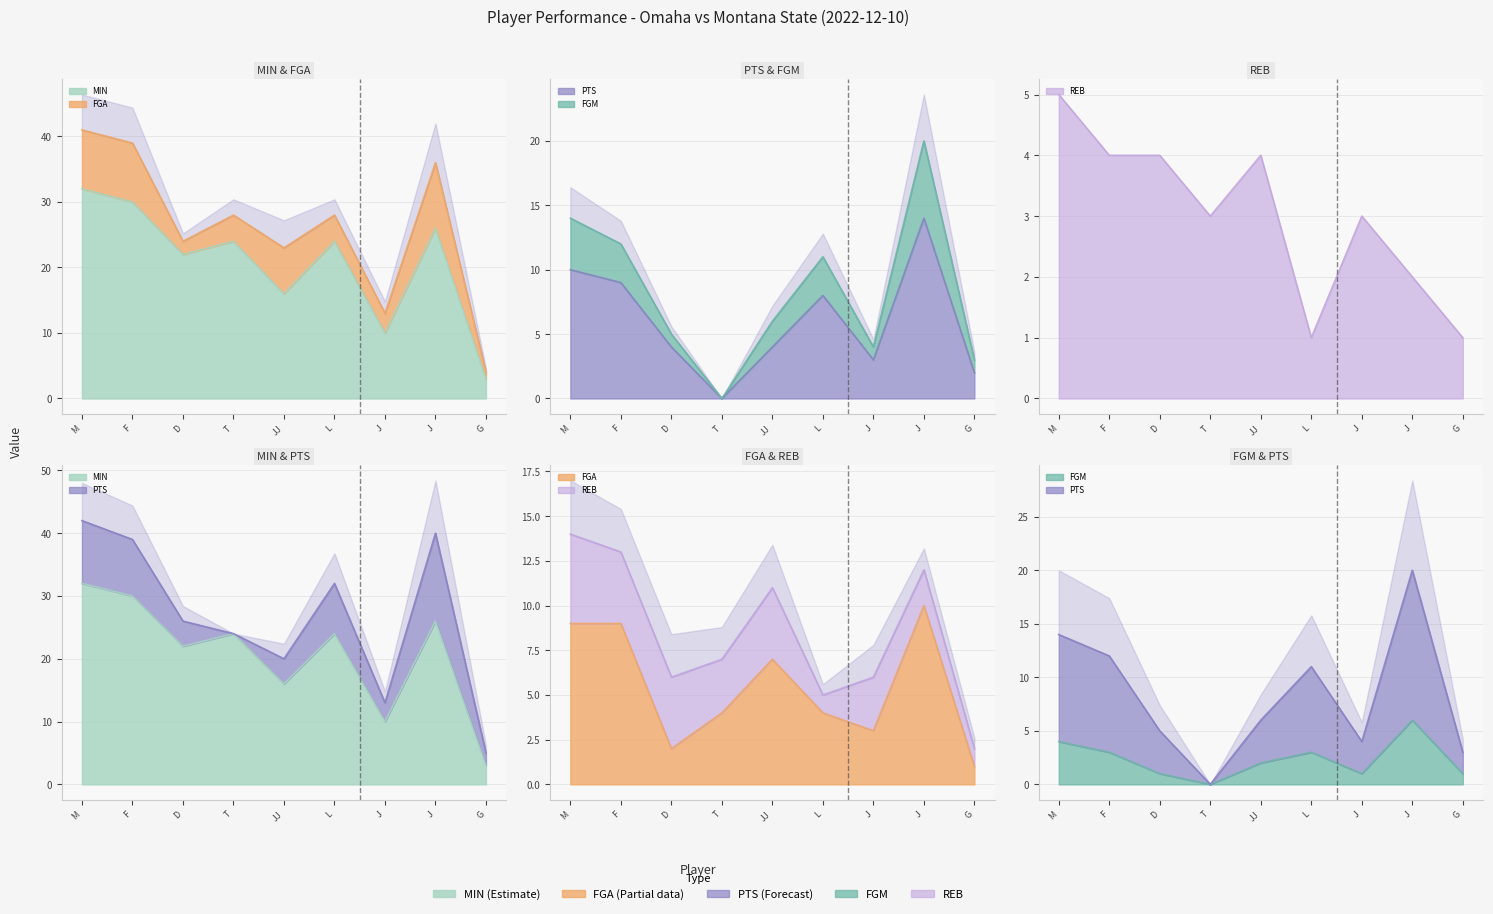

How many FGM values are between 1 and 3?

6